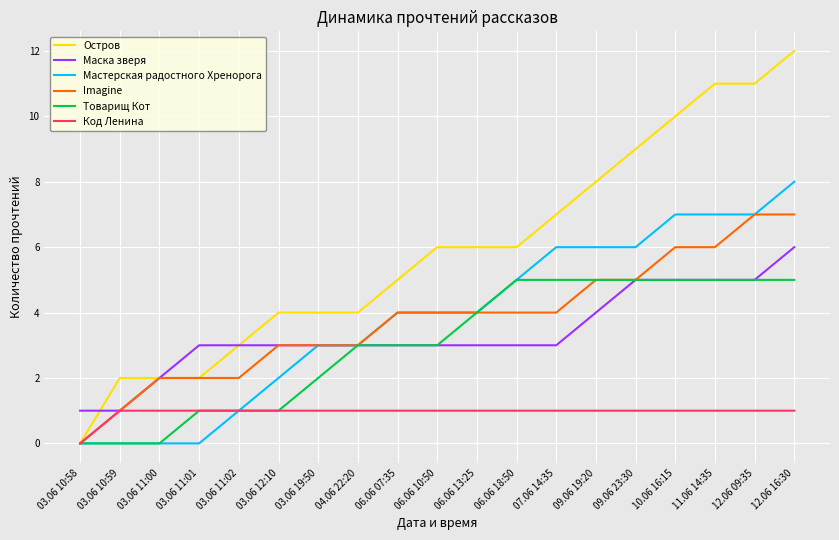

Which series has the largest range (max minus min)?

Остров